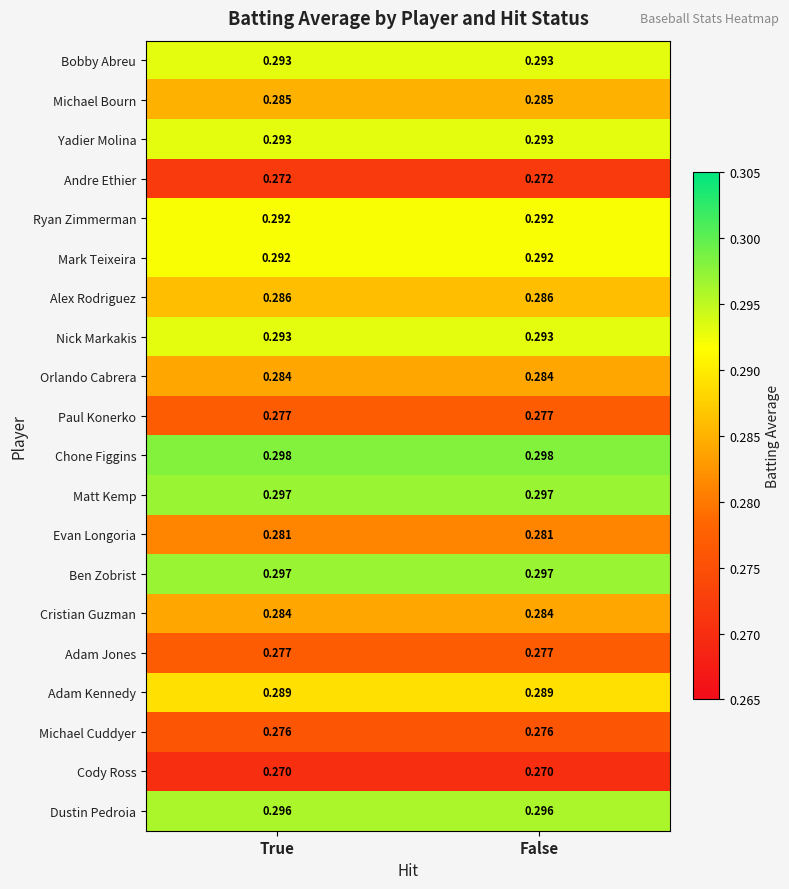

Which series has the largest total across all categories?

Chone Figgins